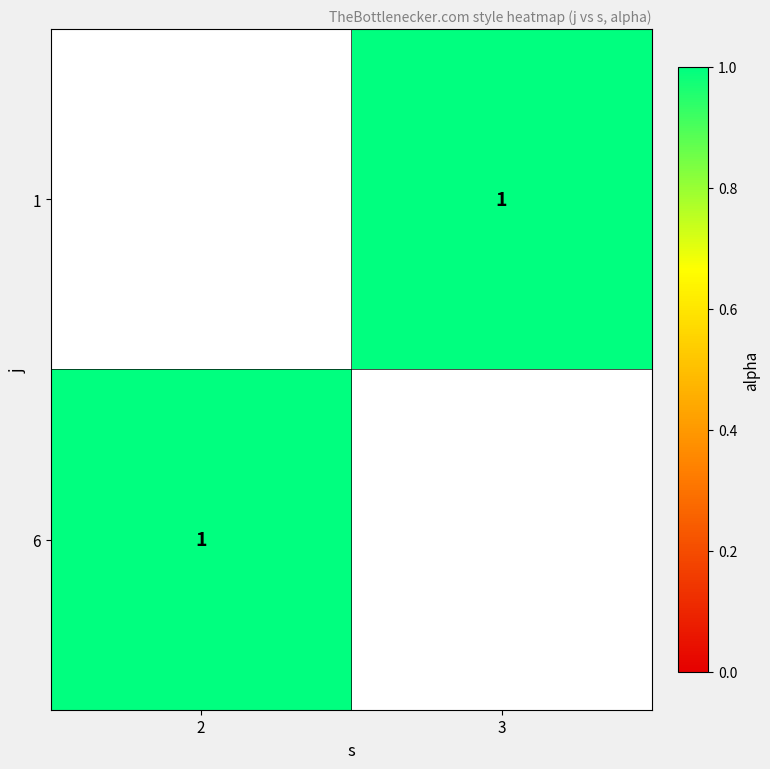

Is it true that 1 equals 1.0 at 3?

True